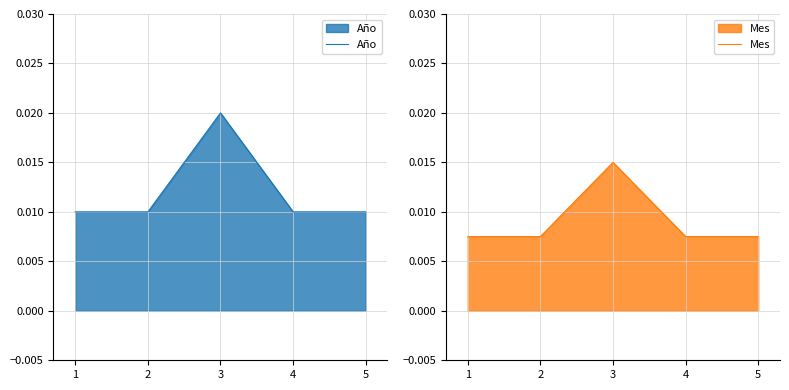

Which series changed the most between 2 and 5?

Año